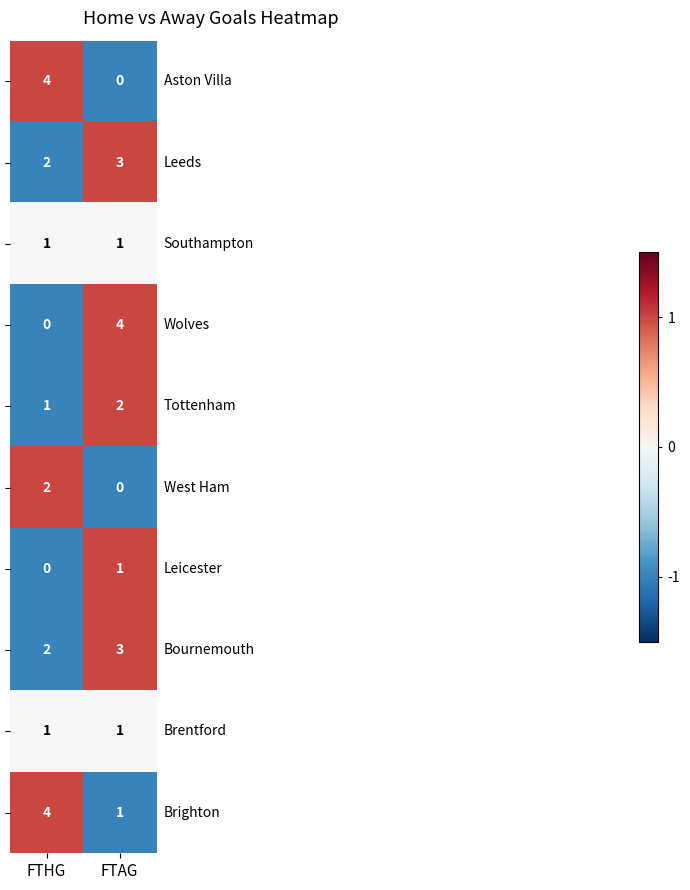

What is the difference between the highest and lowest values at FTAG?

4